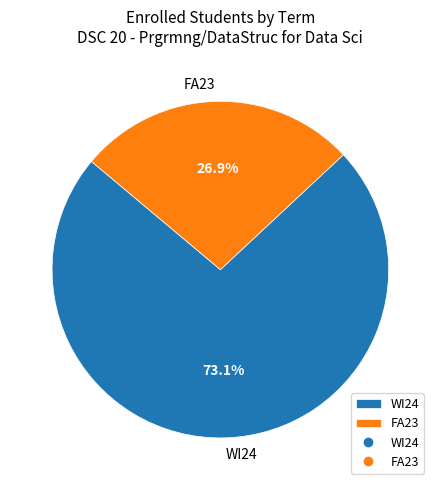

To the nearest percent, what portion does WI24 represent?

73%